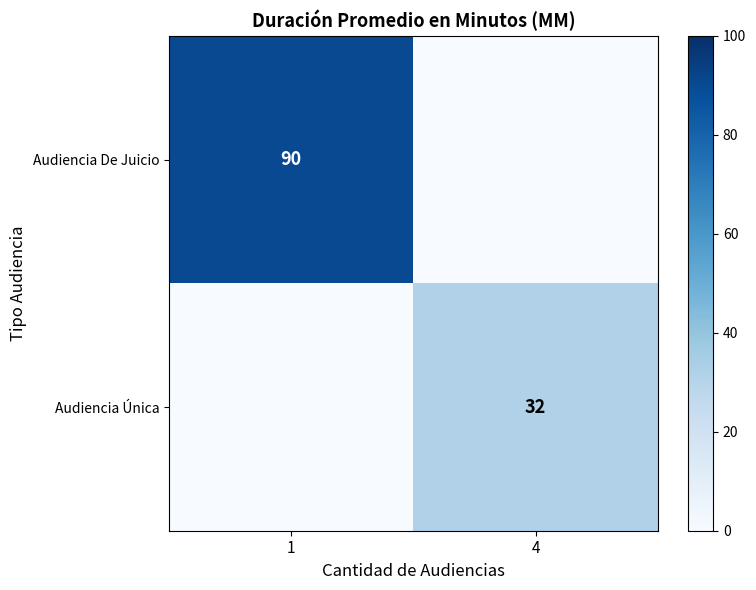

What is the difference between the maximum and minimum values in the Audiencia De Juicio series?

90